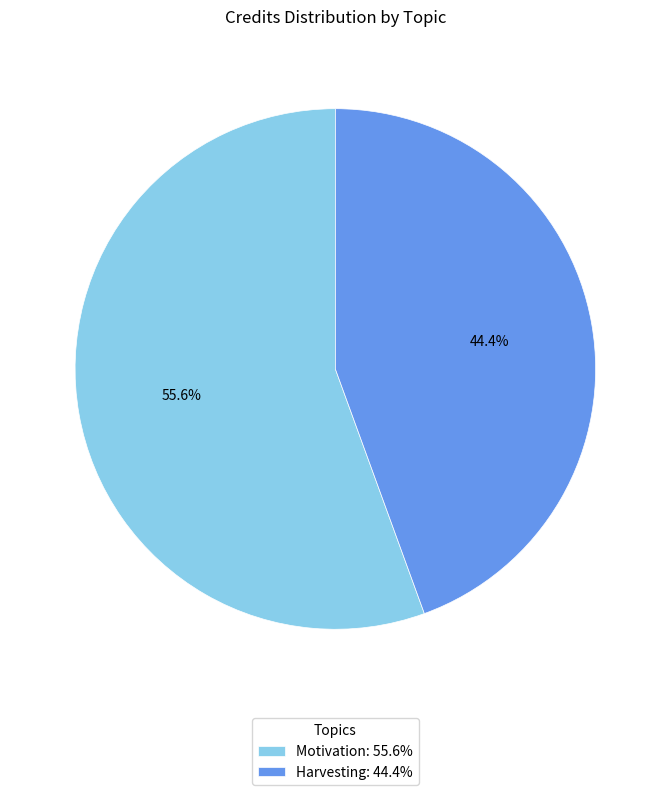

What is the largest slice in the pie chart?

Motivation